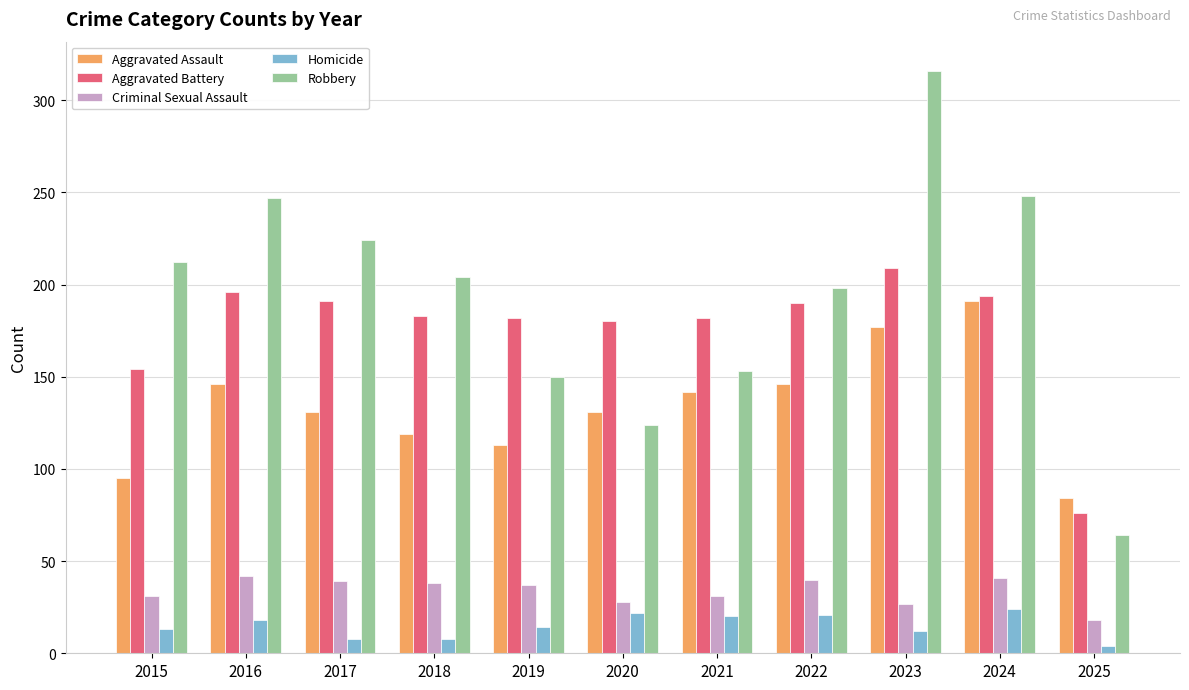

What is the sum of the Homicide values at 2024 and 2020?

46